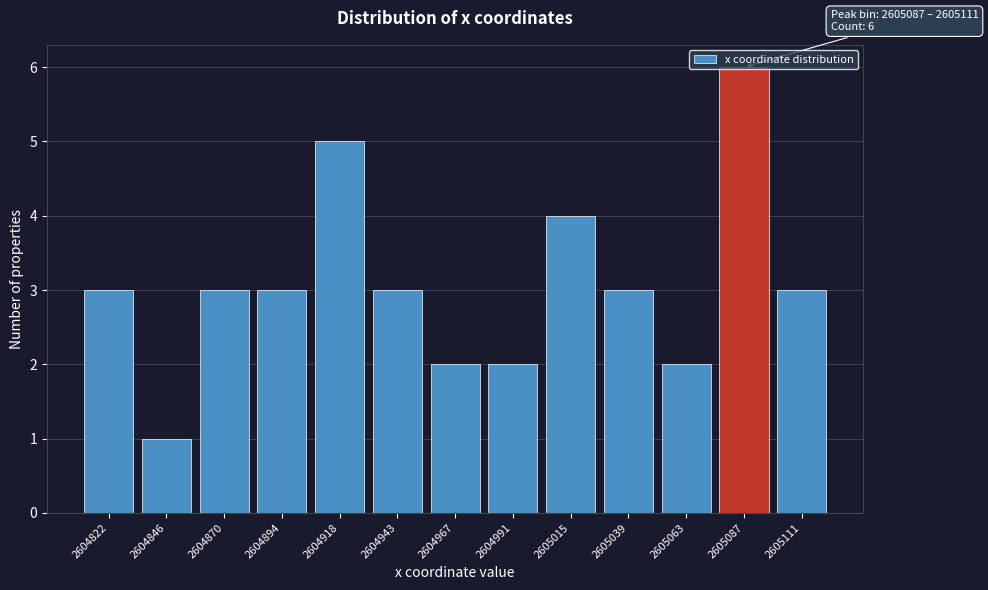

What is the approximate value at 2605015?

4